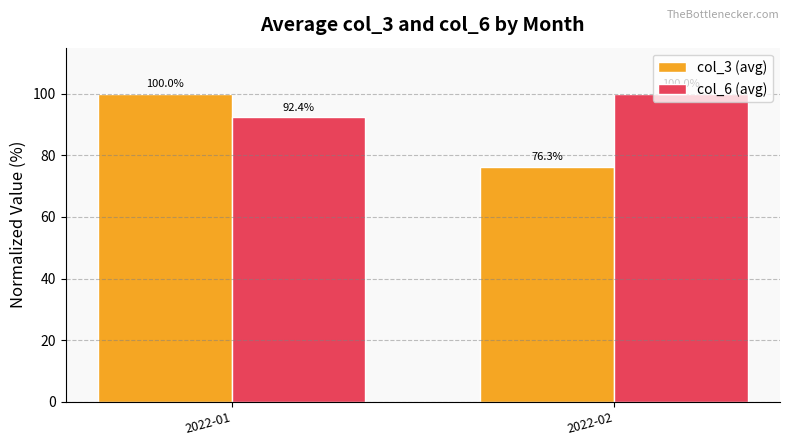

Is it true that col_3 (avg) equals 76.3 at 2022-02?

True